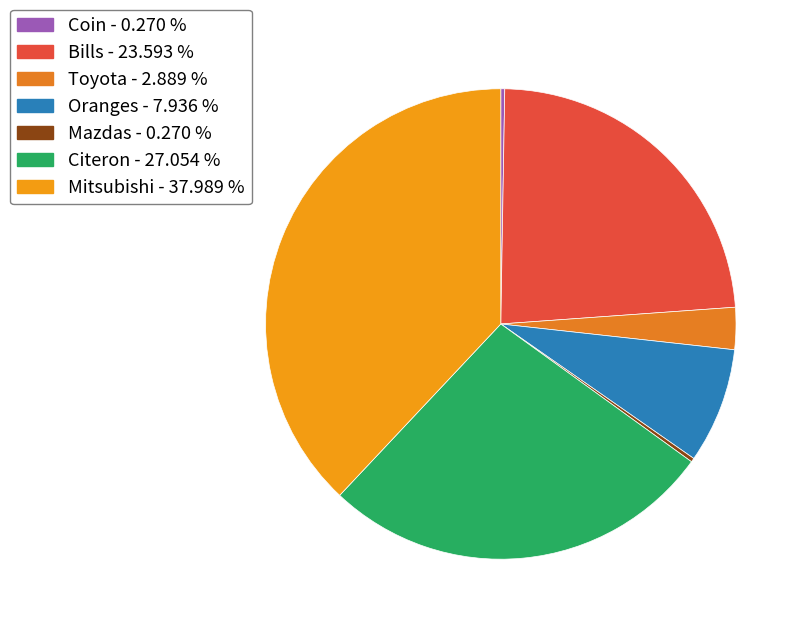

To the nearest percent, what is the combined percentage of Citeron and Mazdas?

27%